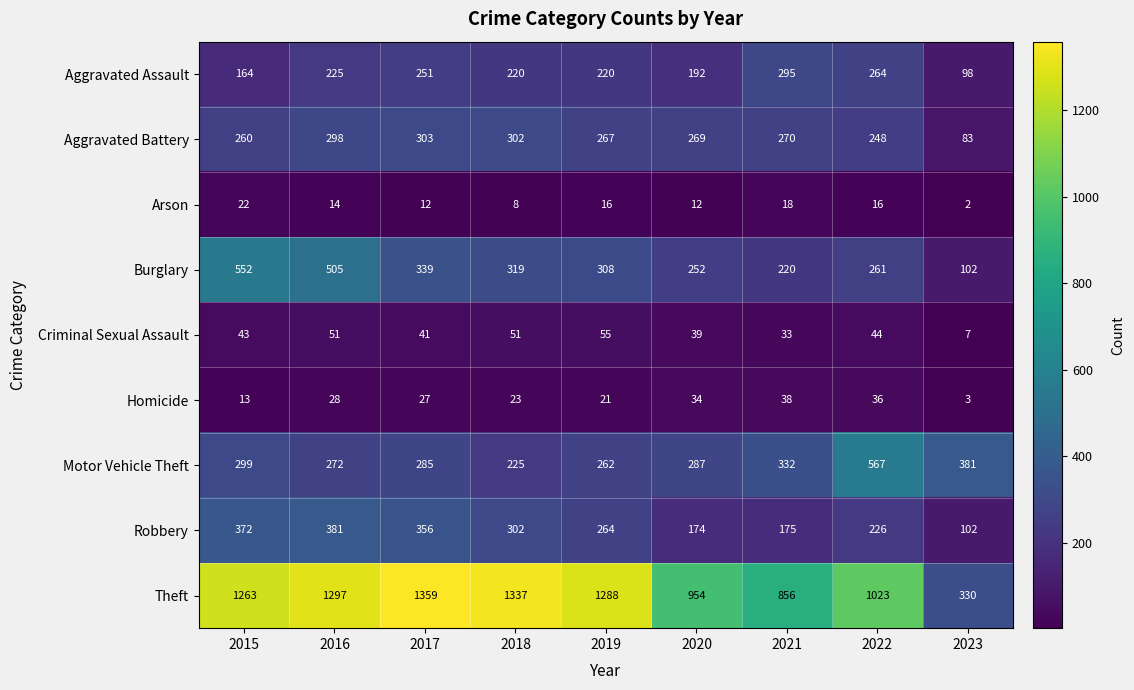

The value of Motor Vehicle Theft at 2015 is 412. True or false?

False